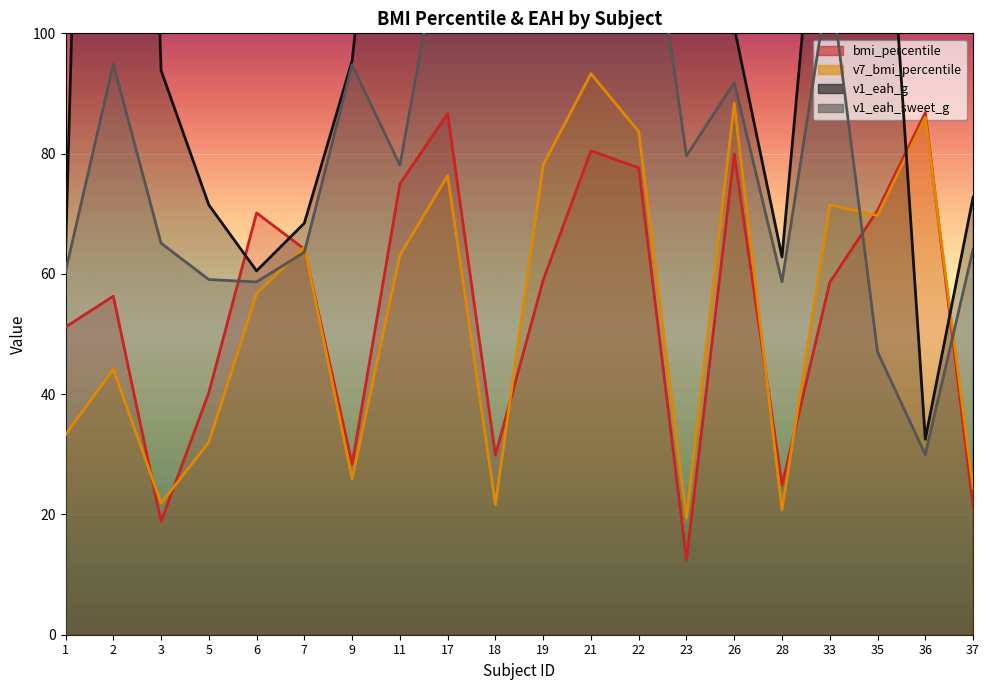

What is the sum of the bmi_percentile line values at 35 and 37?

91.9